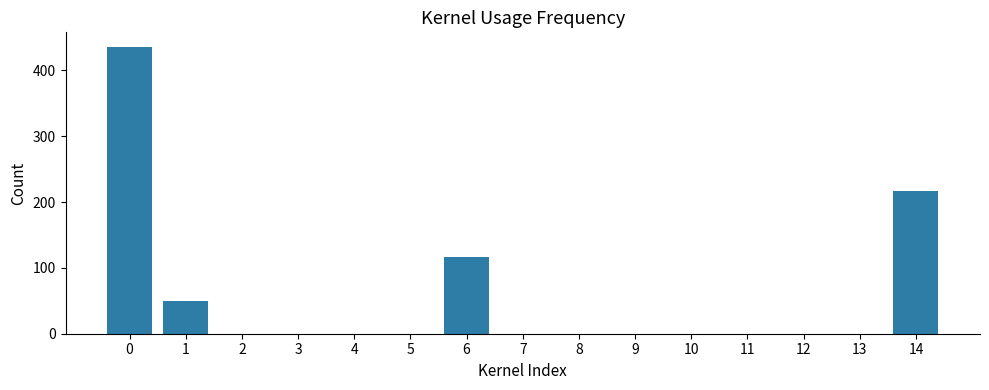

The chart shows a value of 0 at 10. True or false?

True